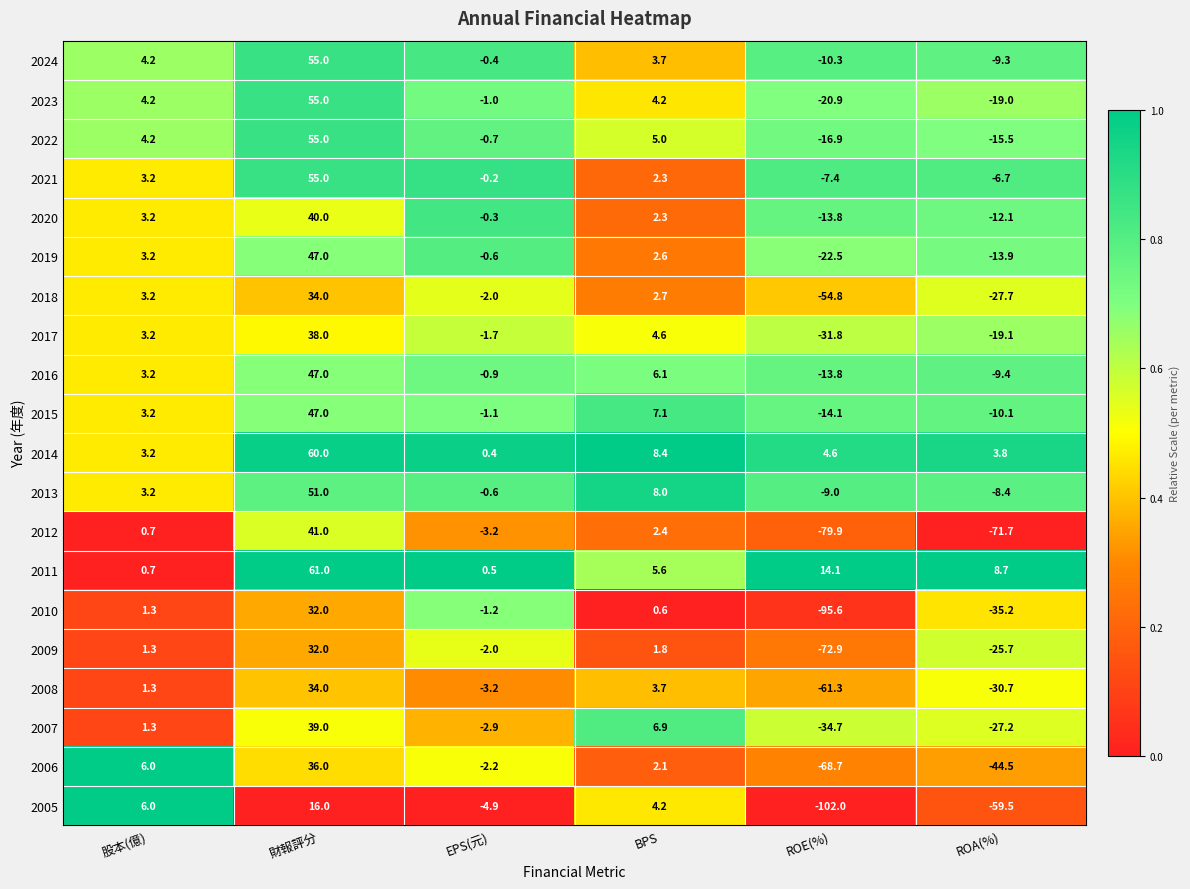

What is the total value across all series at 財報評分?

875.0